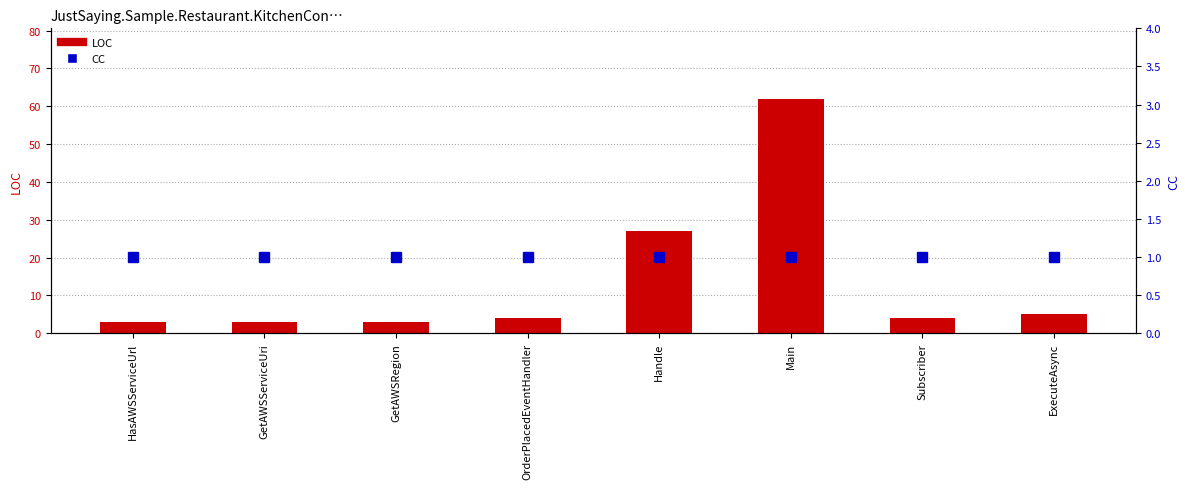

What is the label of the 6th bar from the left?

Main